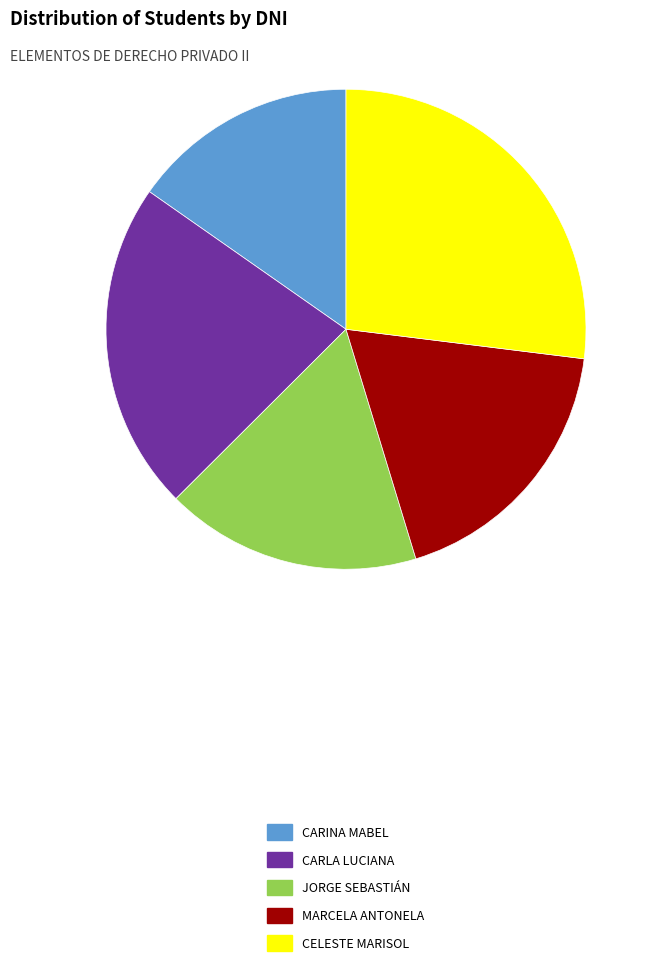

Rank the categories by value from lowest to highest.

CARINA MABEL, JORGE SEBASTIÁN, MARCELA ANTONELA, CARLA LUCIANA, CELESTE MARISOL